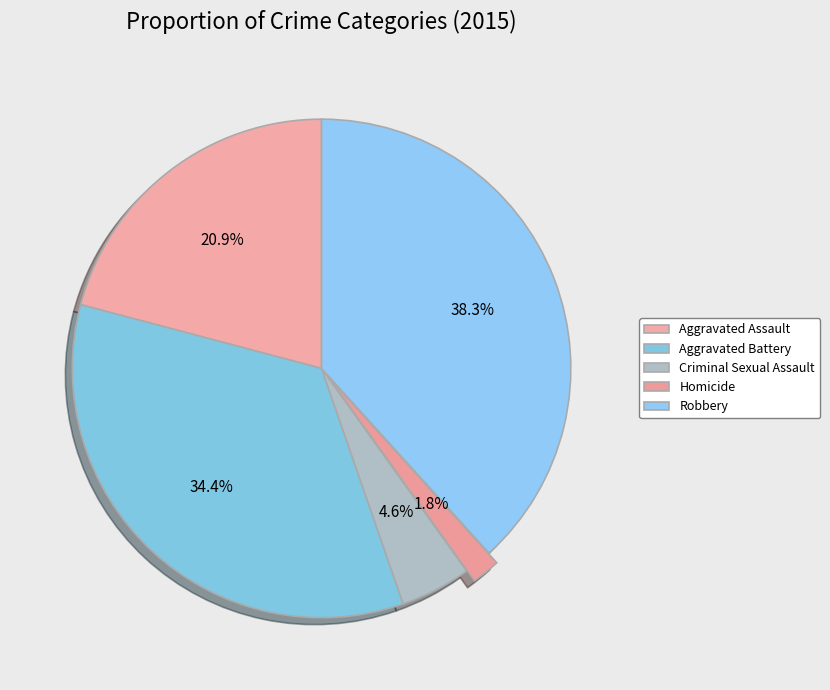

To the nearest percent, what portion does Aggravated Battery represent?

34%